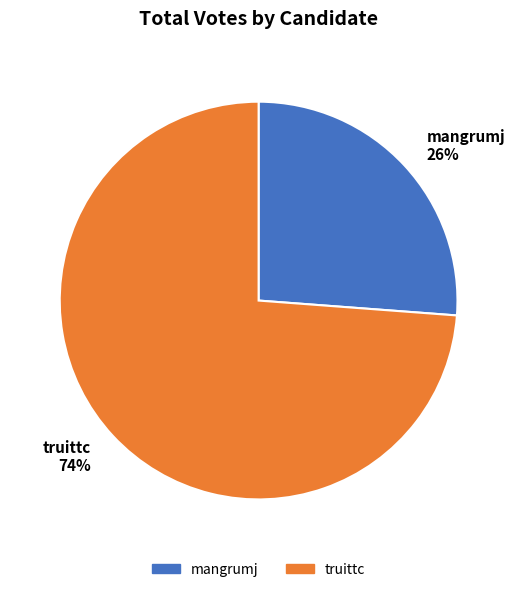

Combined, do mangrumj and truittc account for over 50%?

Yes